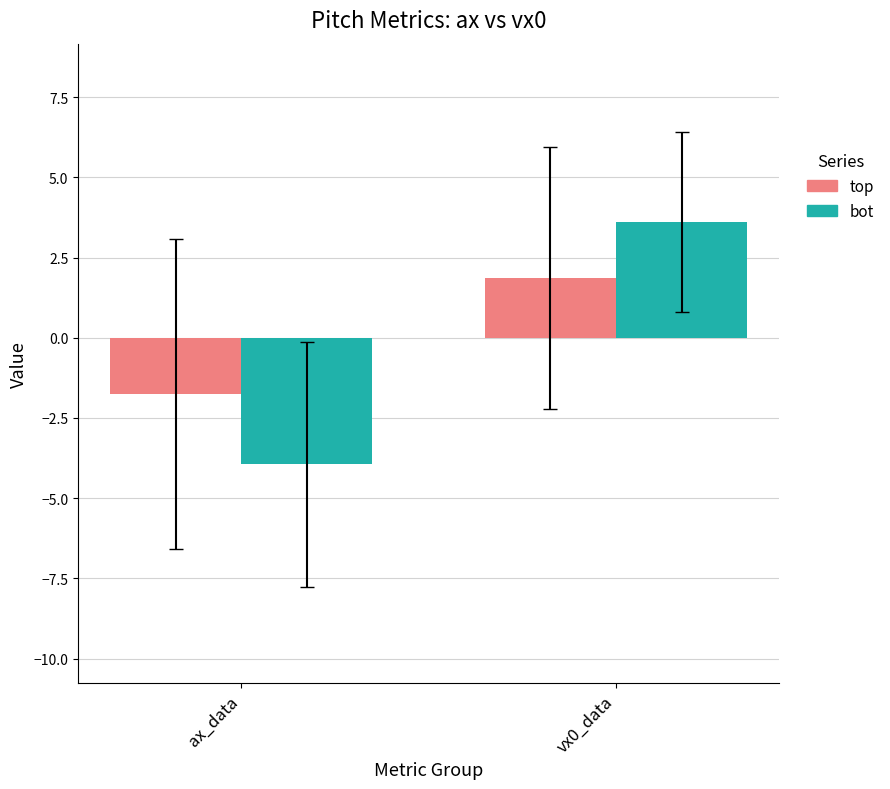

At how many categories does at least one series exceed 0?

1